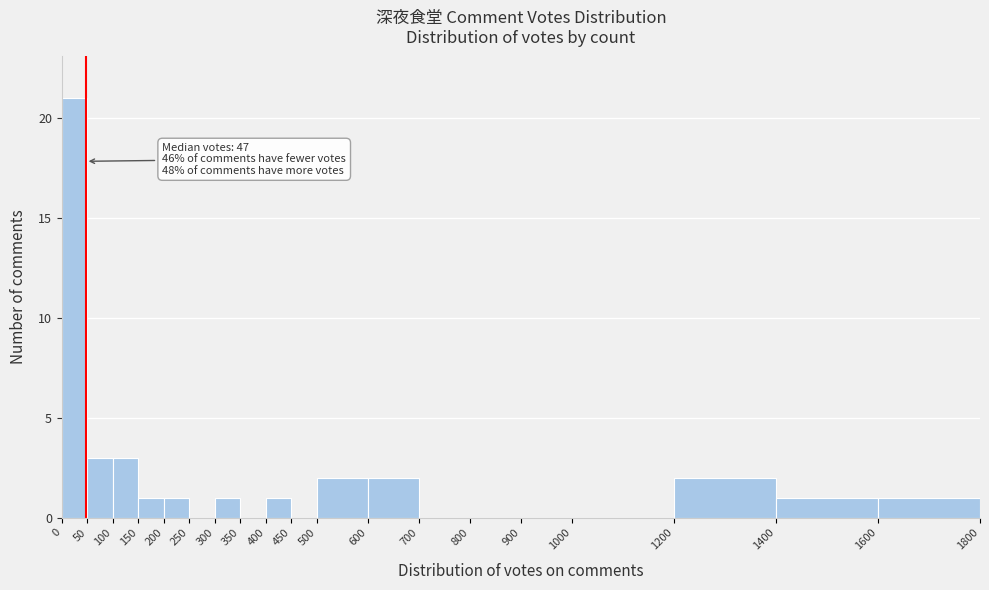

Which range on the x-axis has the tallest bar?

0 to 50